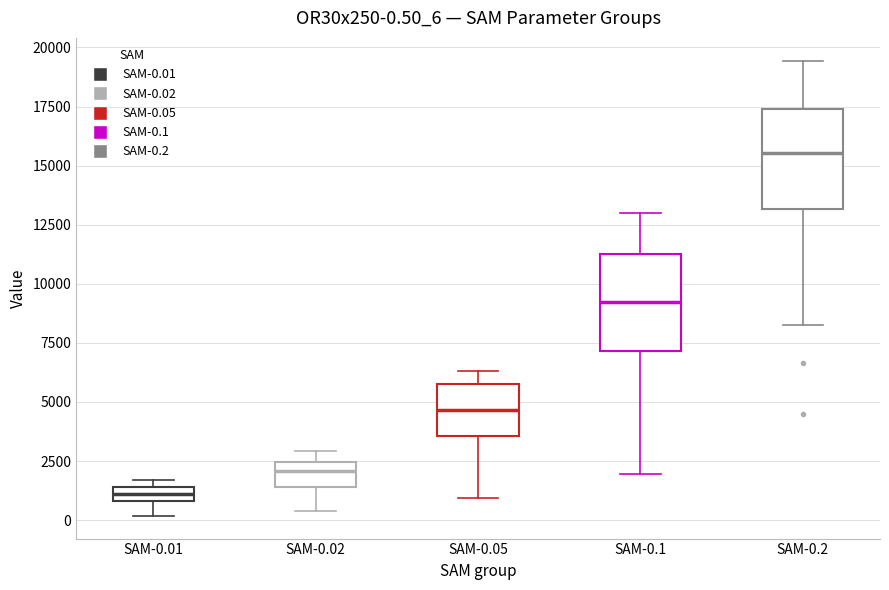

Which box's median line is the lowest?

SAM-0.01